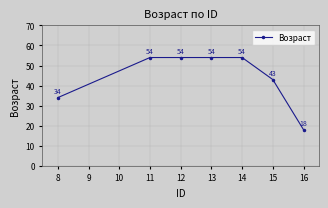

What is the average value?

44